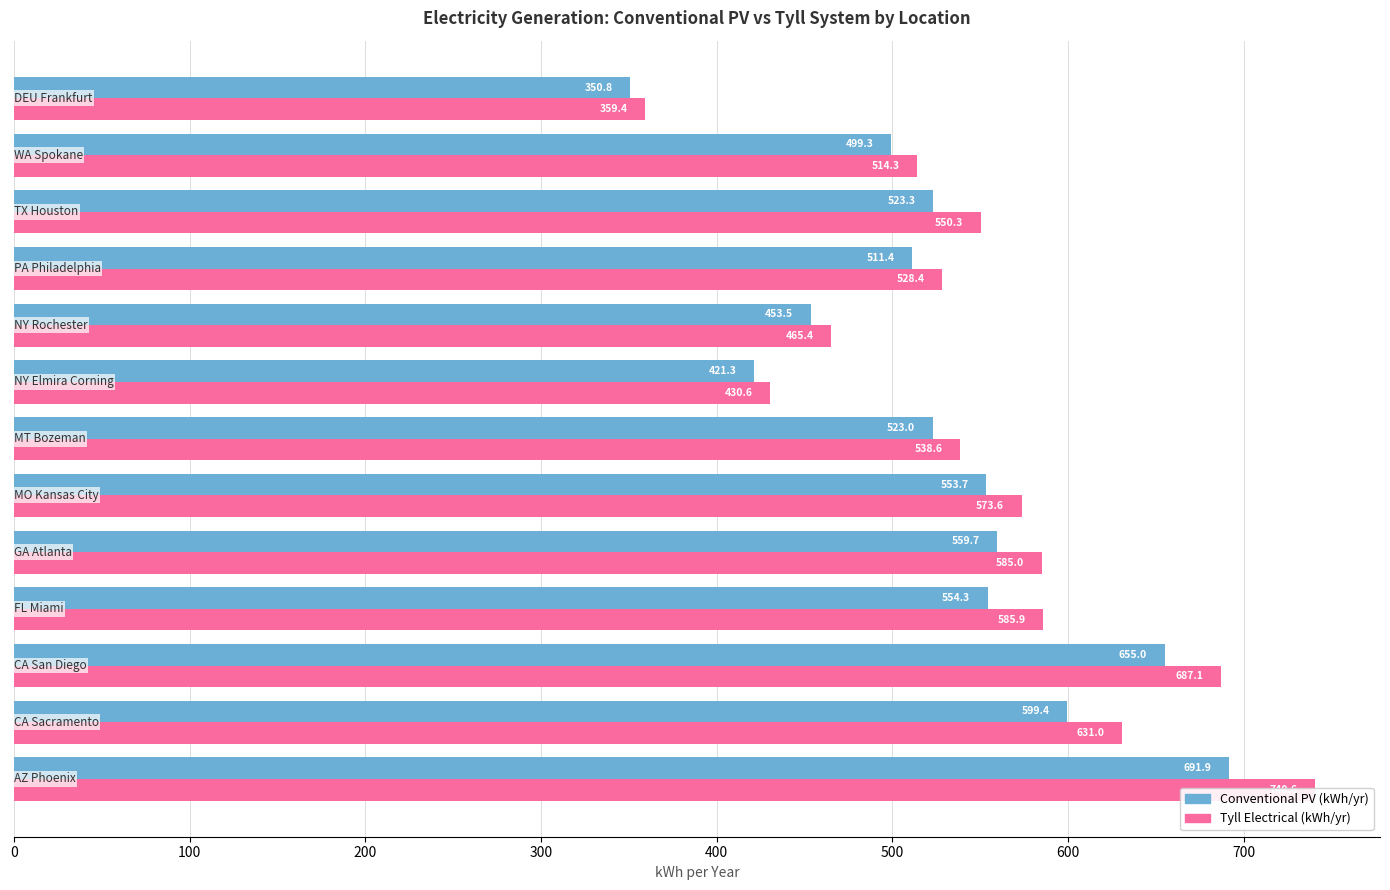

What is the lowest value of the Conventional PV (kWh/yr) series?

350.8